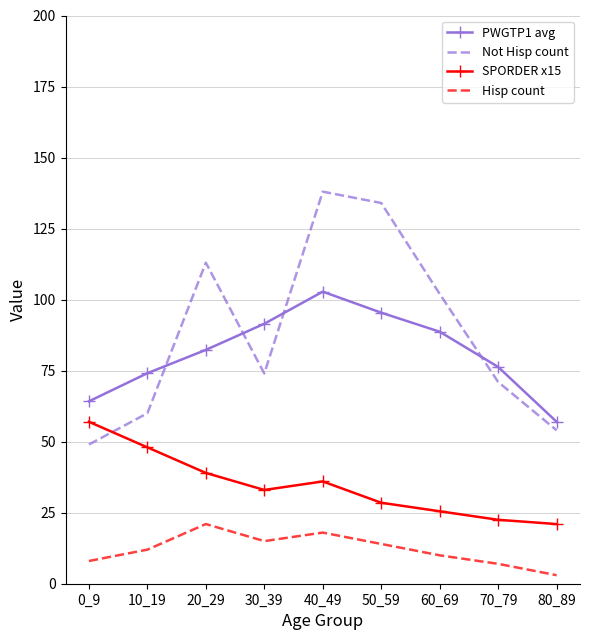

List the series in order of their peak value, lowest first.

Hisp count, SPORDER x15, PWGTP1 avg, Not Hisp count